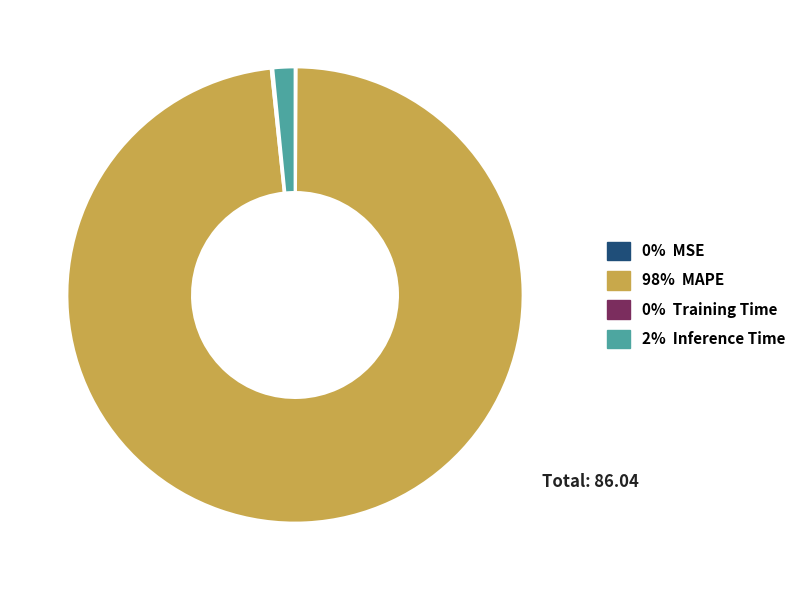

The 2% Inference Time slice represents 2% of the pie. True or false?

True